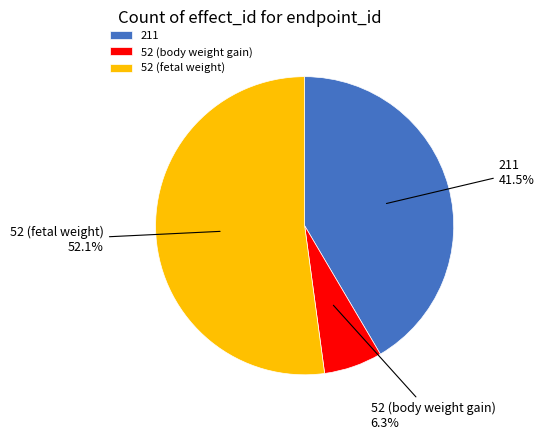

Which has a higher value, 52 (fetal weight) or 52 (body weight gain)?

52 (fetal weight)